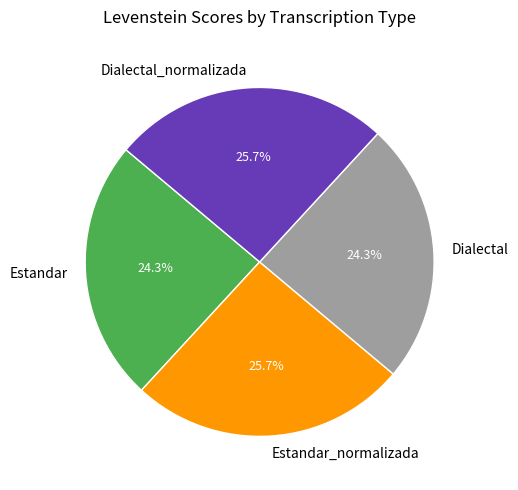

What percentage is the Dialectal_normalizada slice, to the nearest percent?

26%